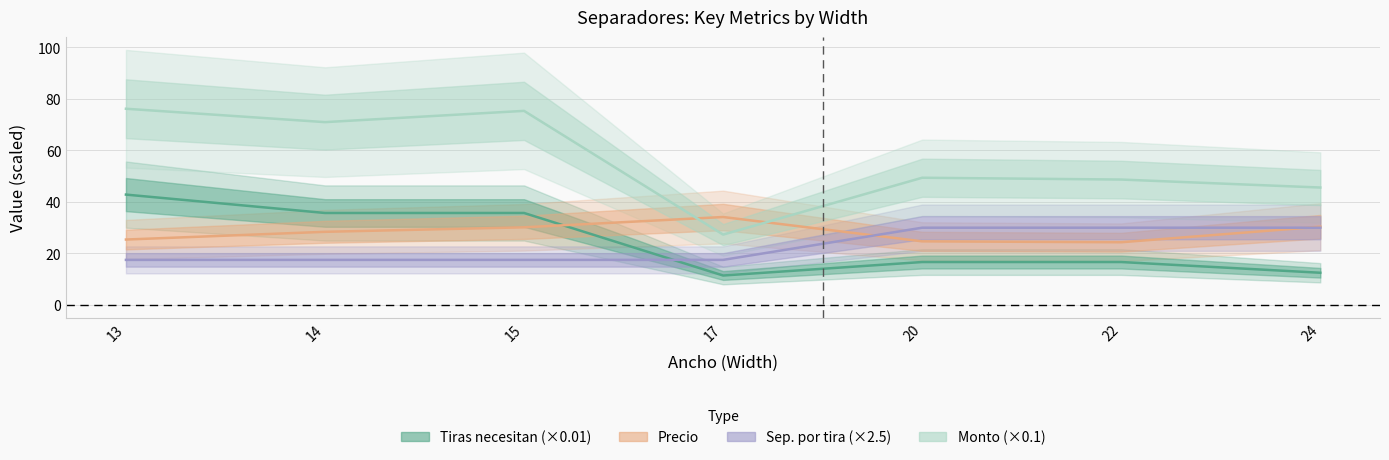

Where does the Tiras necesitan series first go above 16?

13